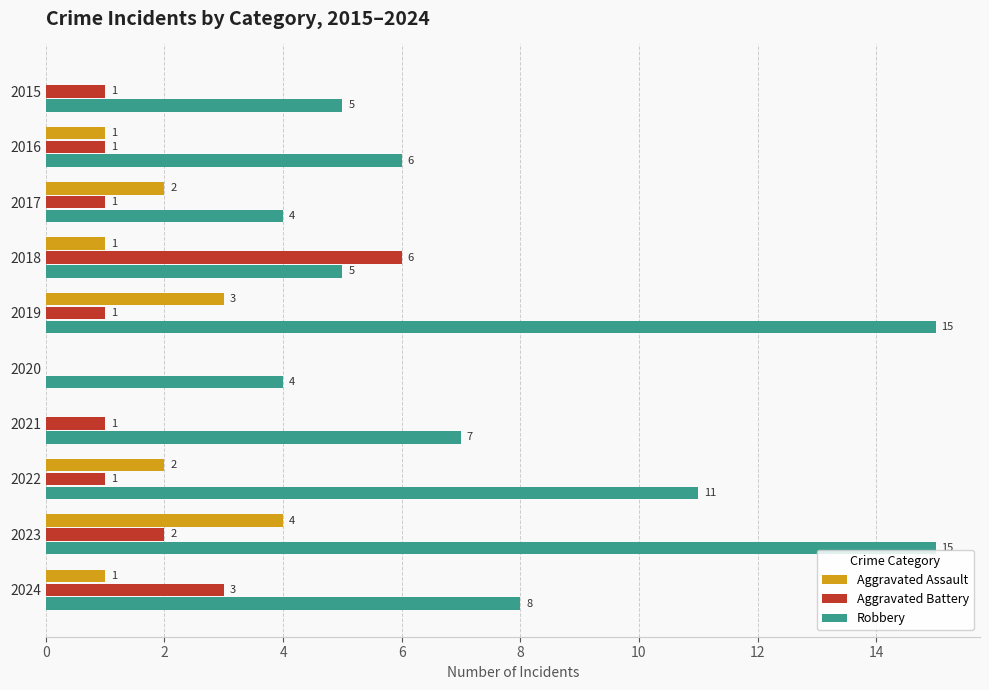

Where is Robbery nearest to the value 9?

2024